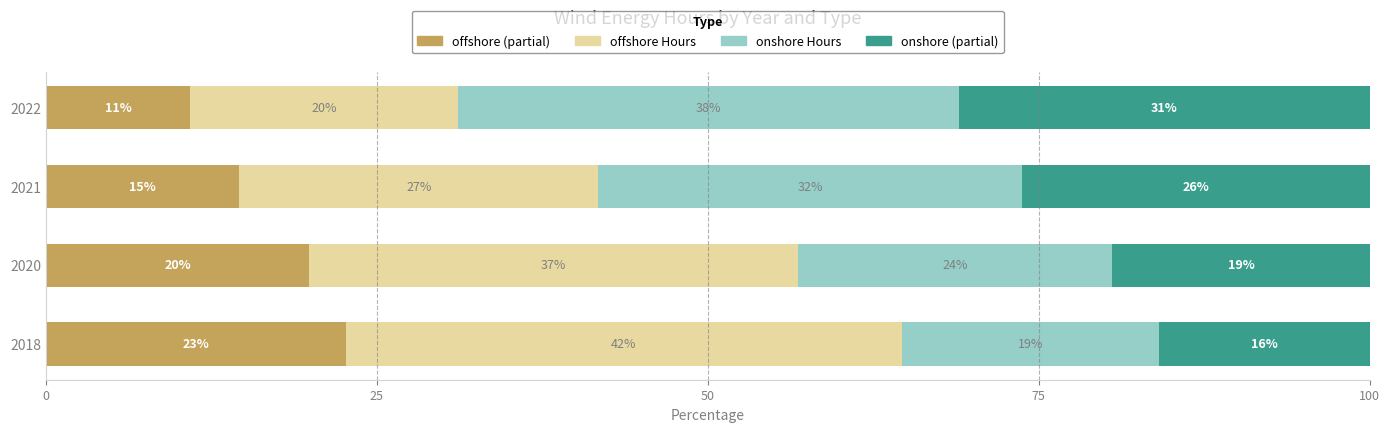

What is the value of the onshore Hours bar at the 3rd from the left?

32.0